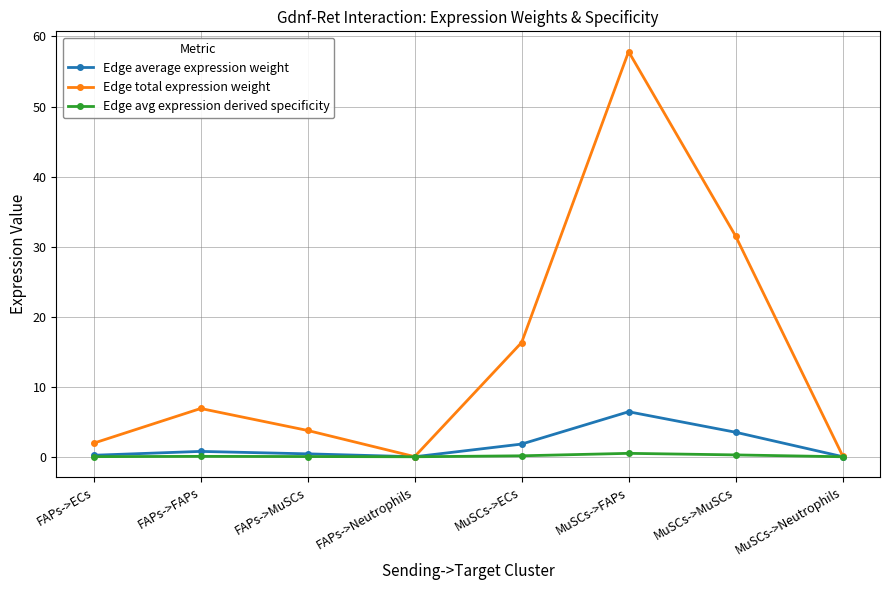

How many values in the Edge total expression weight series are below 6?

4